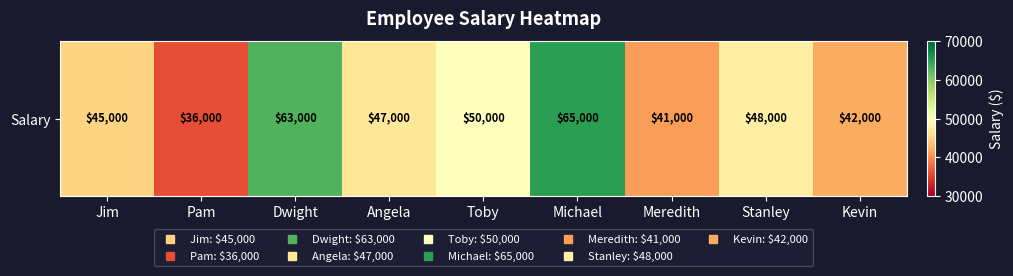

What is the difference between the values at Dwight and Angela?

16000